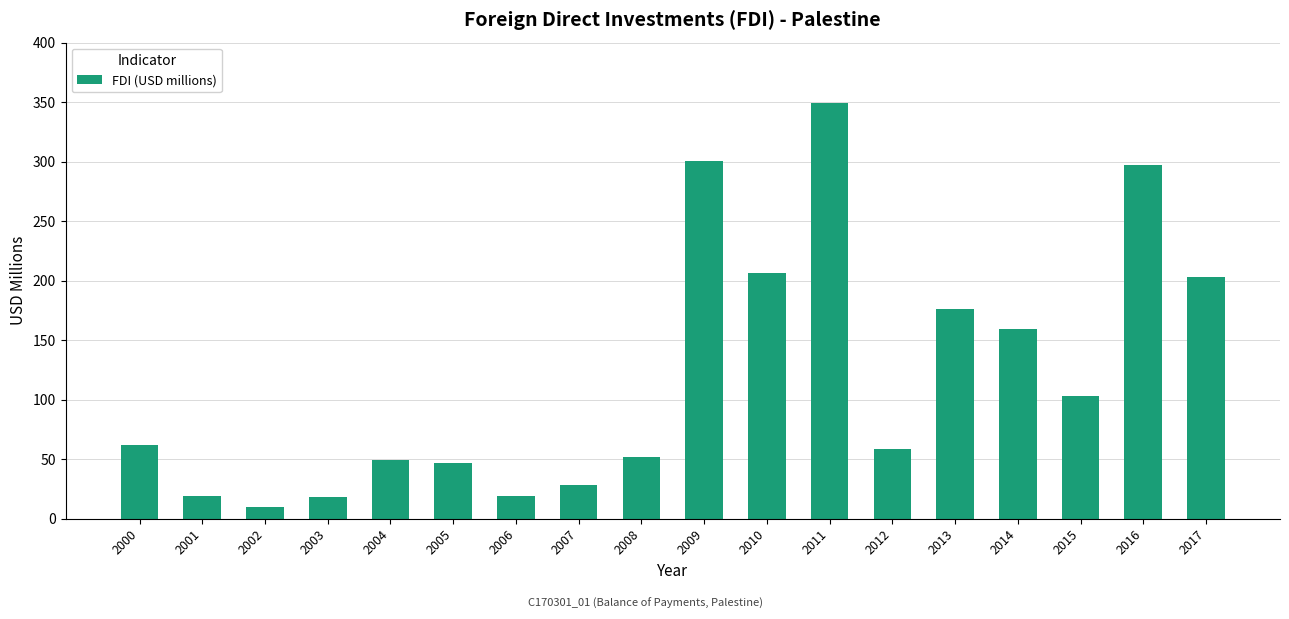

What is the sum of all values?

2155.1